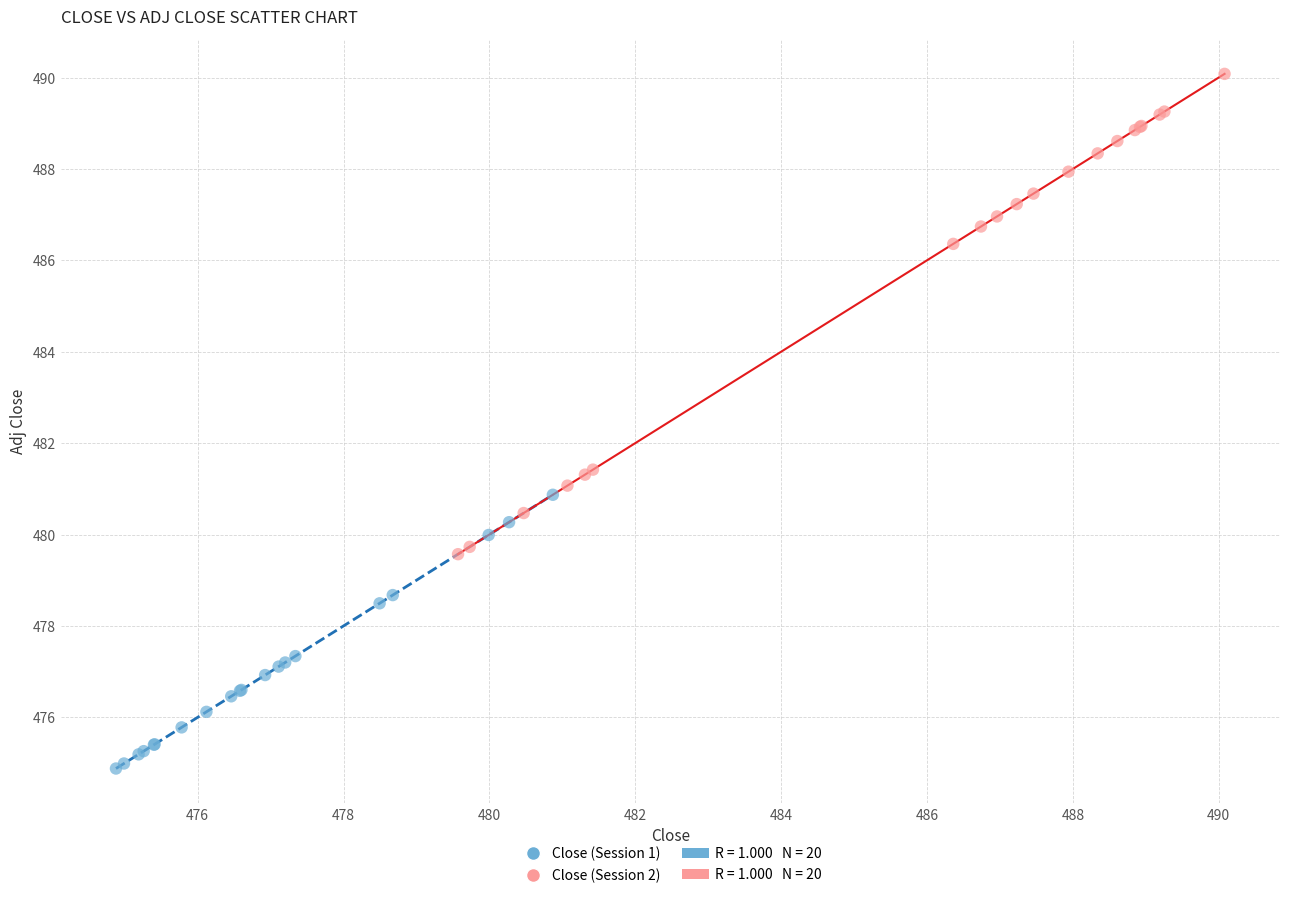

Which series reaches the maximum Y coordinate?

Close (Session 2)